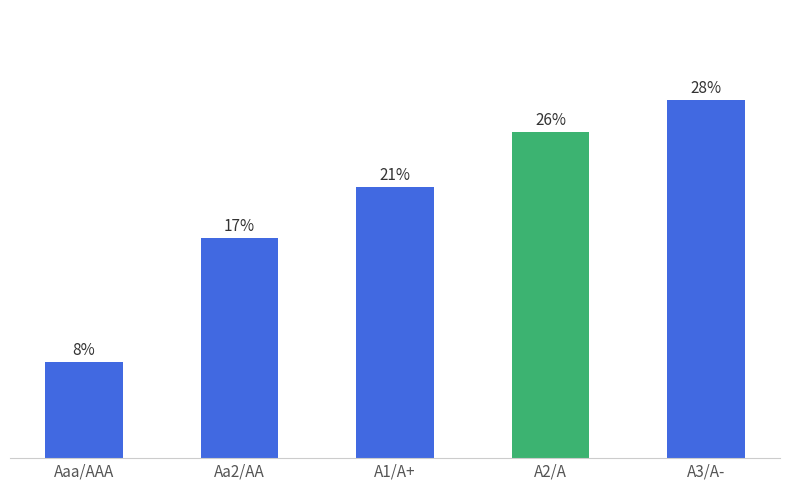

Does the chart contain stacked bars?

No